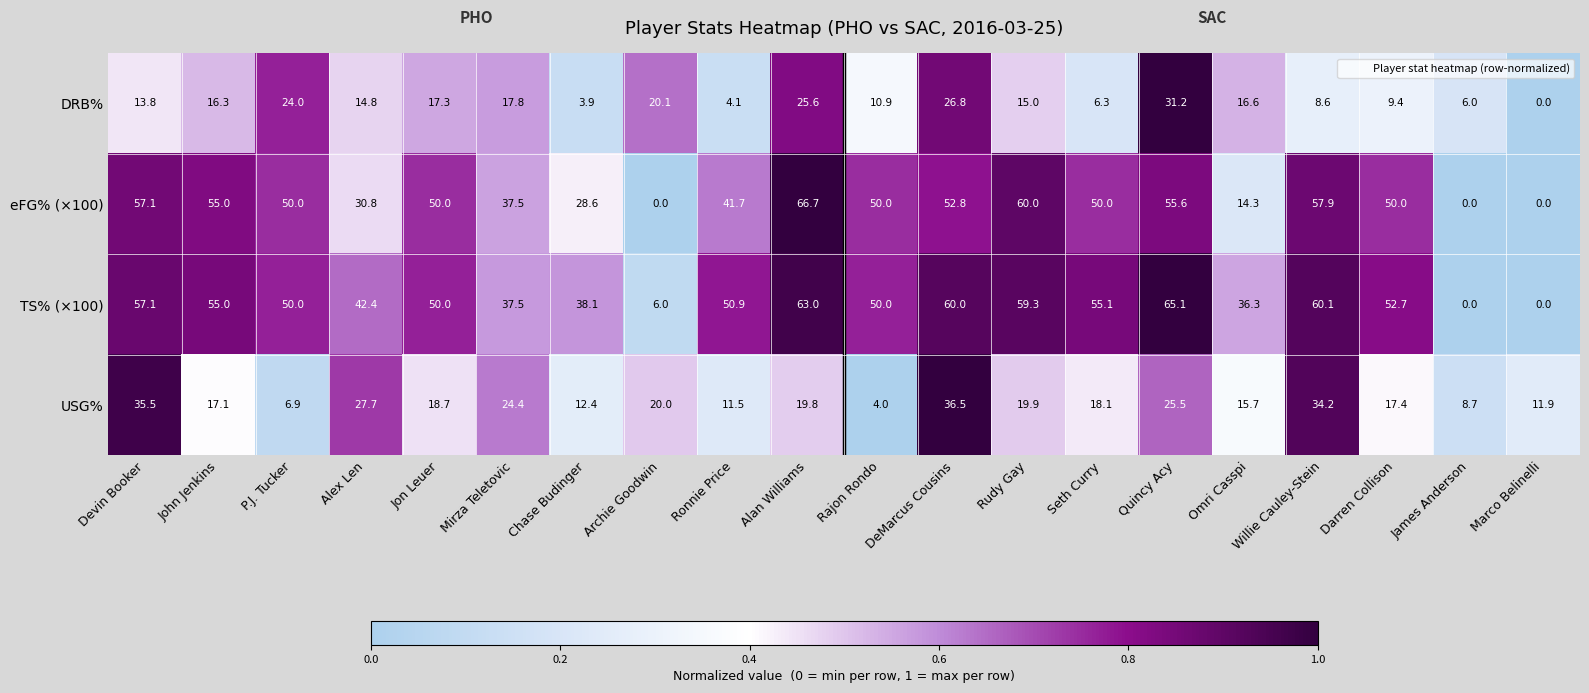

Count the number of categories in the chart.

20